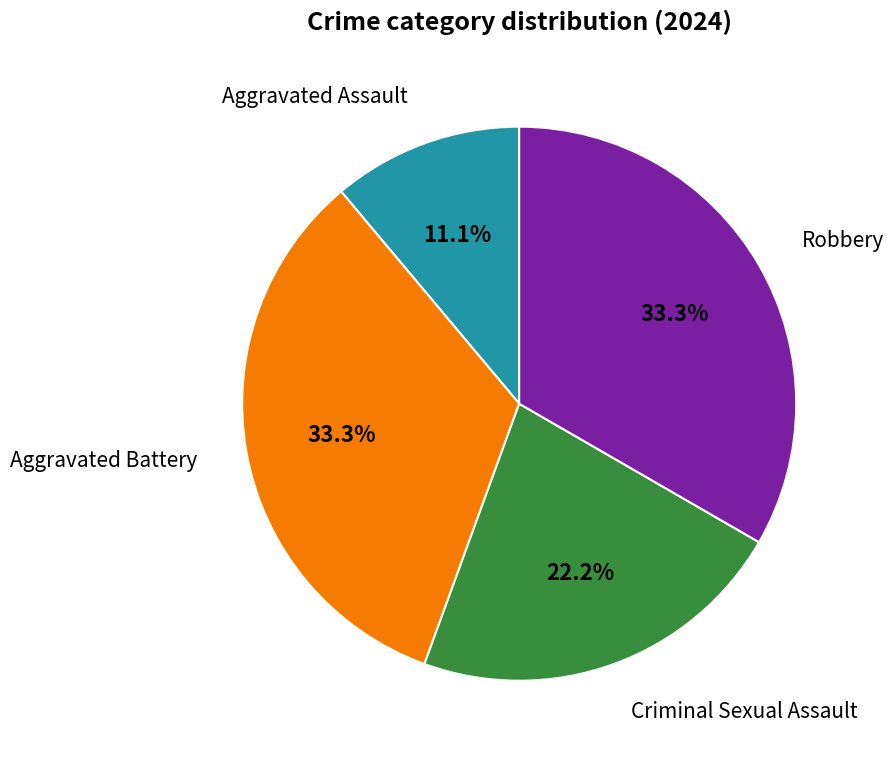

Does any single category account for the majority?

No